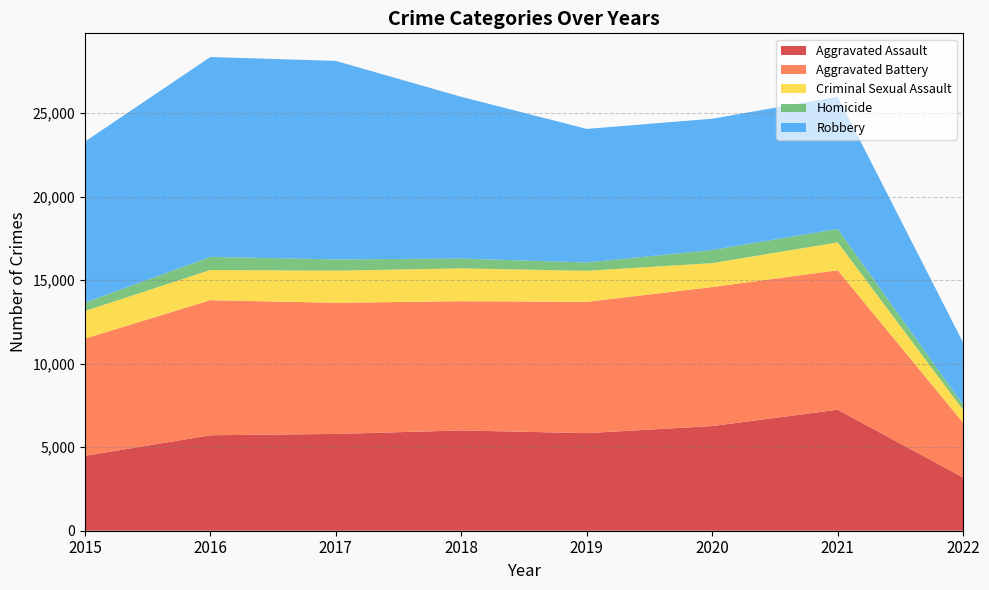

Reading left to right, transcribe all the data shown in this chart.

Aggravated Assault: 2015=4480	2016=5712	2017=5793	2018=6001	2019=5840	2020=6263	2021=7240	2022=3180
Aggravated Battery: 2015=7018	2016=8085	2017=7845	2018=7735	2019=7857	2020=8319	2021=8348	2022=3277
Criminal Sexual Assault: 2015=1653	2016=1805	2017=1925	2018=1963	2019=1857	2020=1432	2021=1668	2022=773
Homicide: 2015=496	2016=786	2017=672	2018=589	2019=498	2020=785	2021=801	2022=300
Robbery: 2015=9638	2016=11960	2017=11880	2018=9679	2019=7994	2020=7855	2021=7919	2022=3722